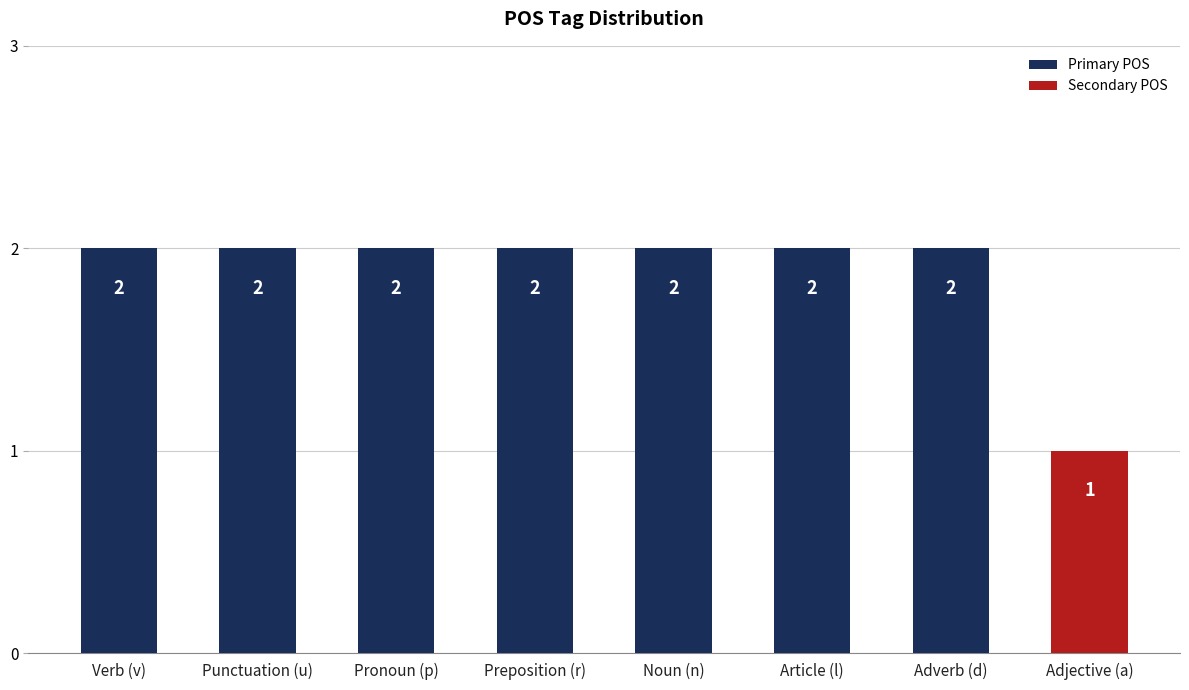

Reading left to right, transcribe all the data shown in this chart.

Verb (v)=2	Punctuation (u)=2	Pronoun (p)=2	Preposition (r)=2	Noun (n)=2	Article (l)=2	Adverb (d)=2	Adjective (a)=1